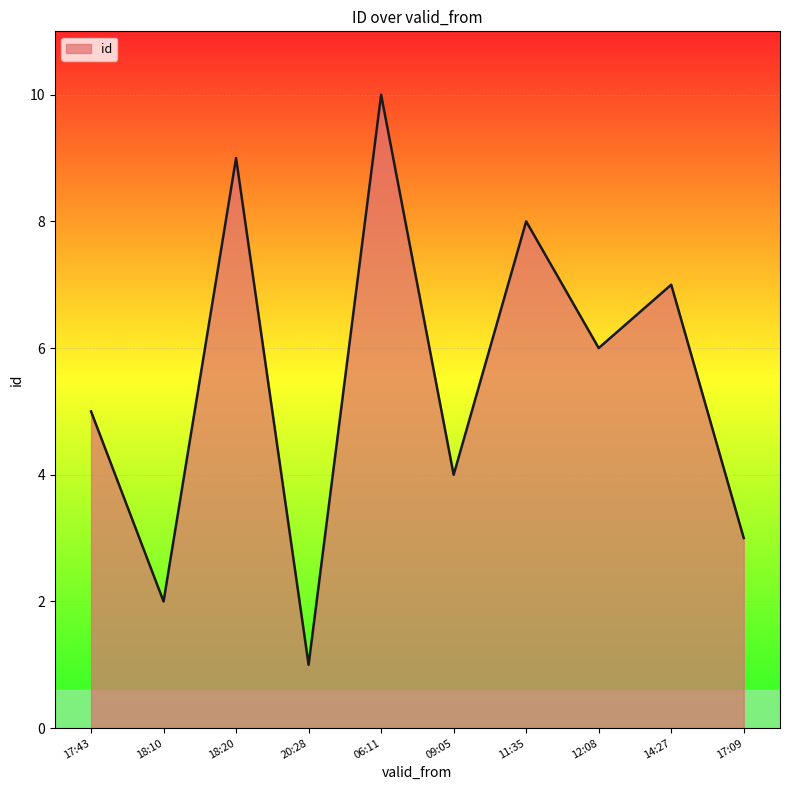

Is it true that the value at 06:11 is 10?

True